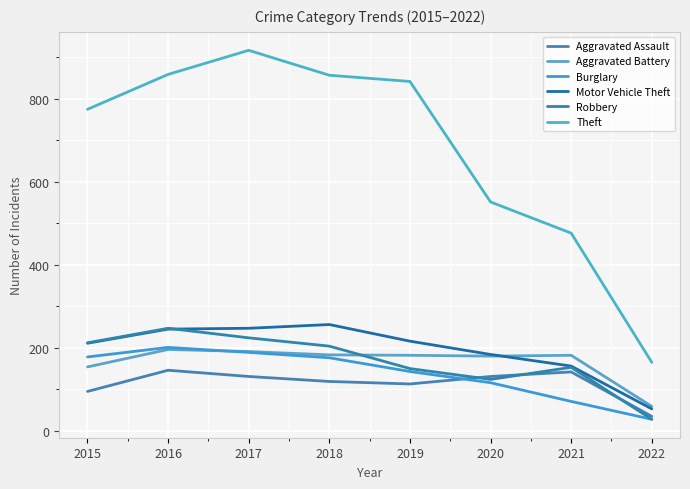

Does the chart have visible grid lines?

Yes